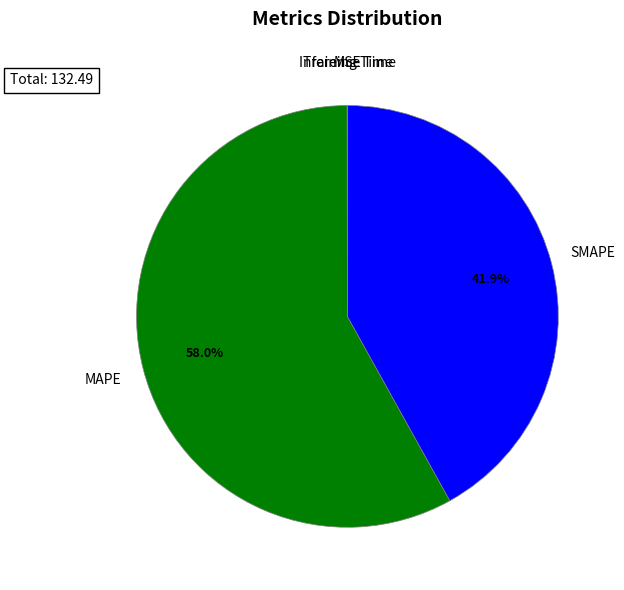

Combined, what portion of the pie is MAPE and SMAPE?

100.0%